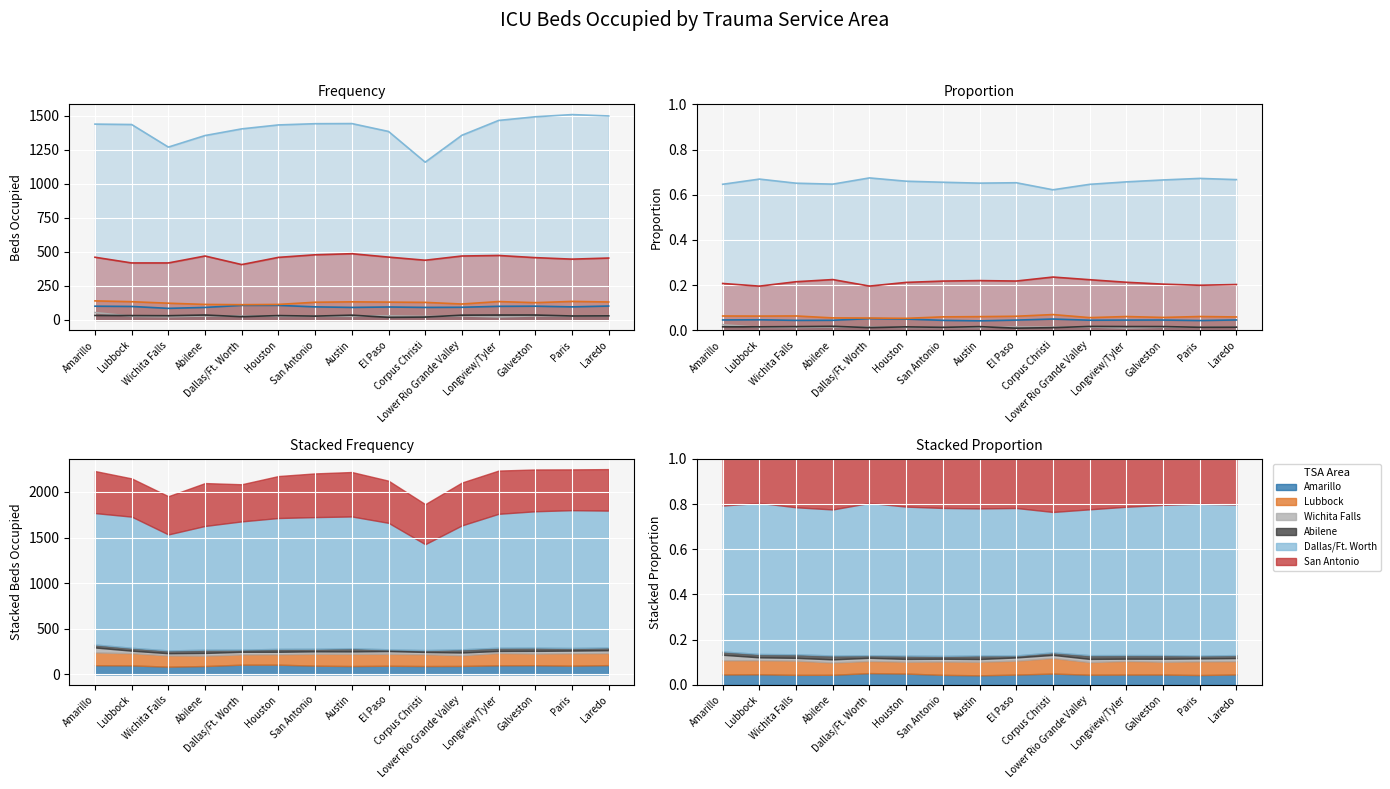

What are all the series names shown in the legend?

Amarillo, Lubbock, Wichita Falls, Abilene, Dallas/Ft. Worth, San Antonio